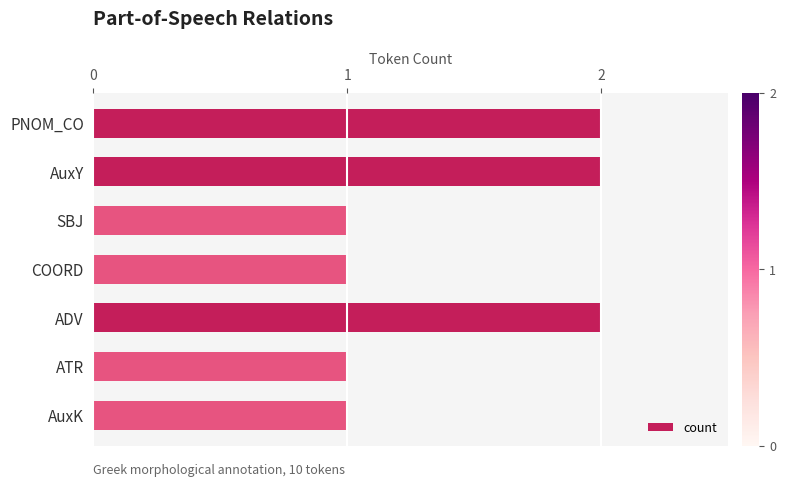

Count the number of data series in this chart.

1